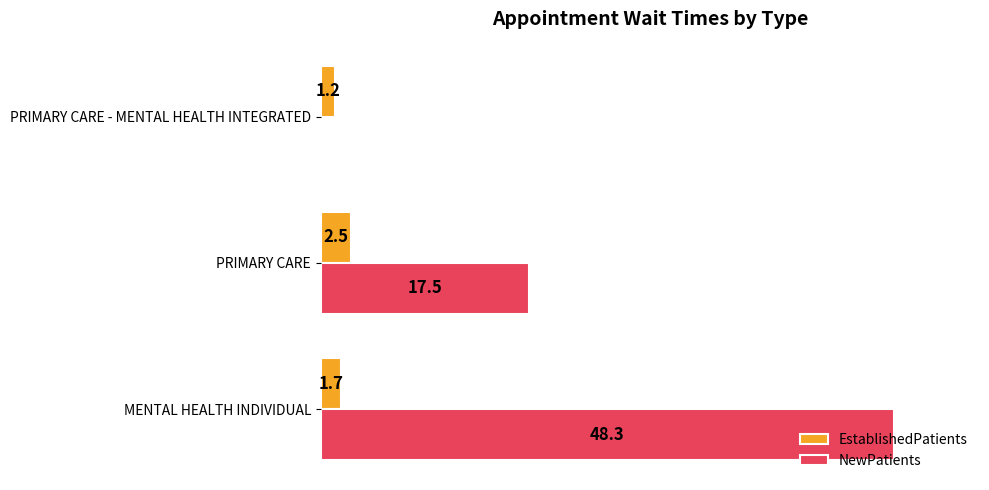

Which label corresponds to the largest value in the chart?

MENTAL HEALTH INDIVIDUAL